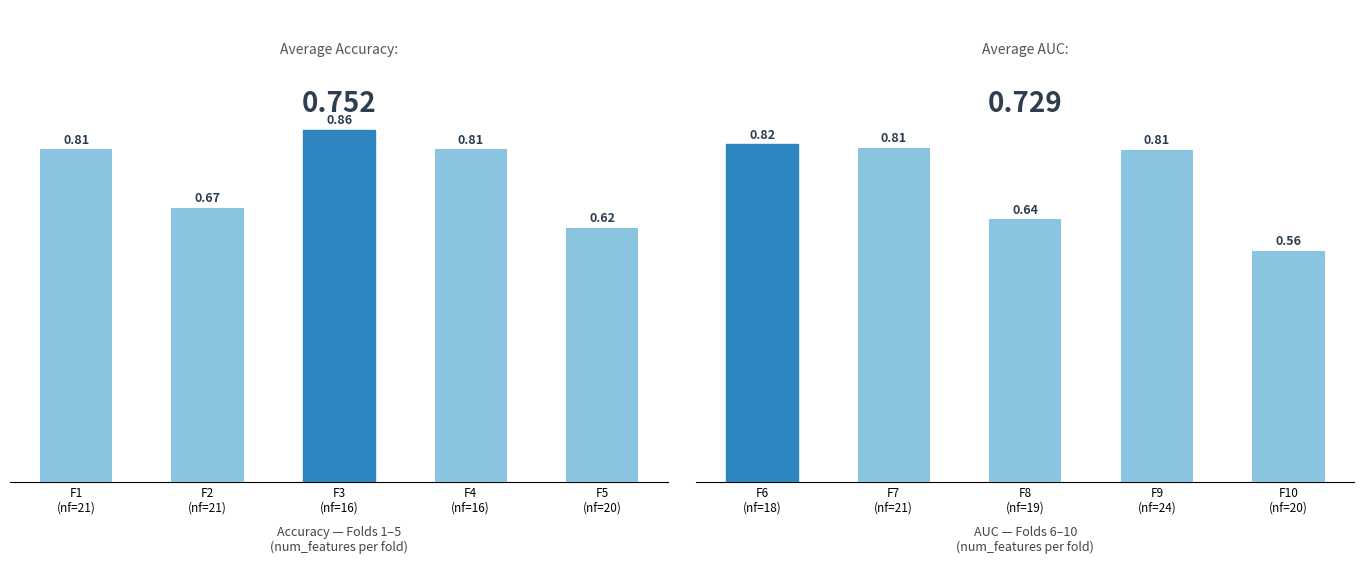

What are all the series names shown in the legend?

accuracy, auc